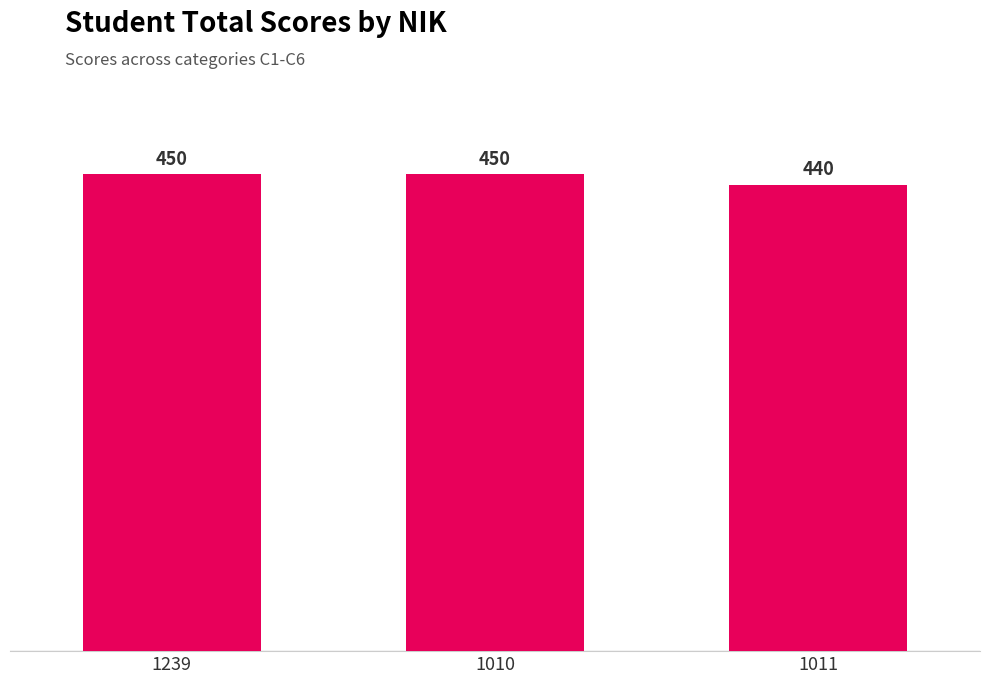

What is the minimum value shown in the chart?

440